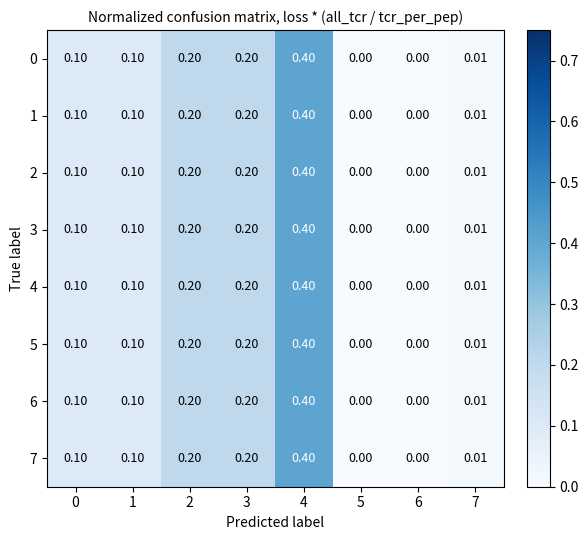

Is the value of 6 at 2 greater than the value of 5 at 4?

No